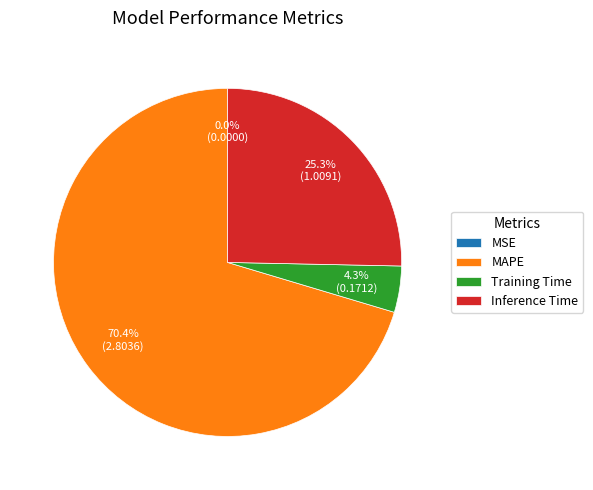

What is the ratio of the value at MAPE to the value at Inference Time?

2.8